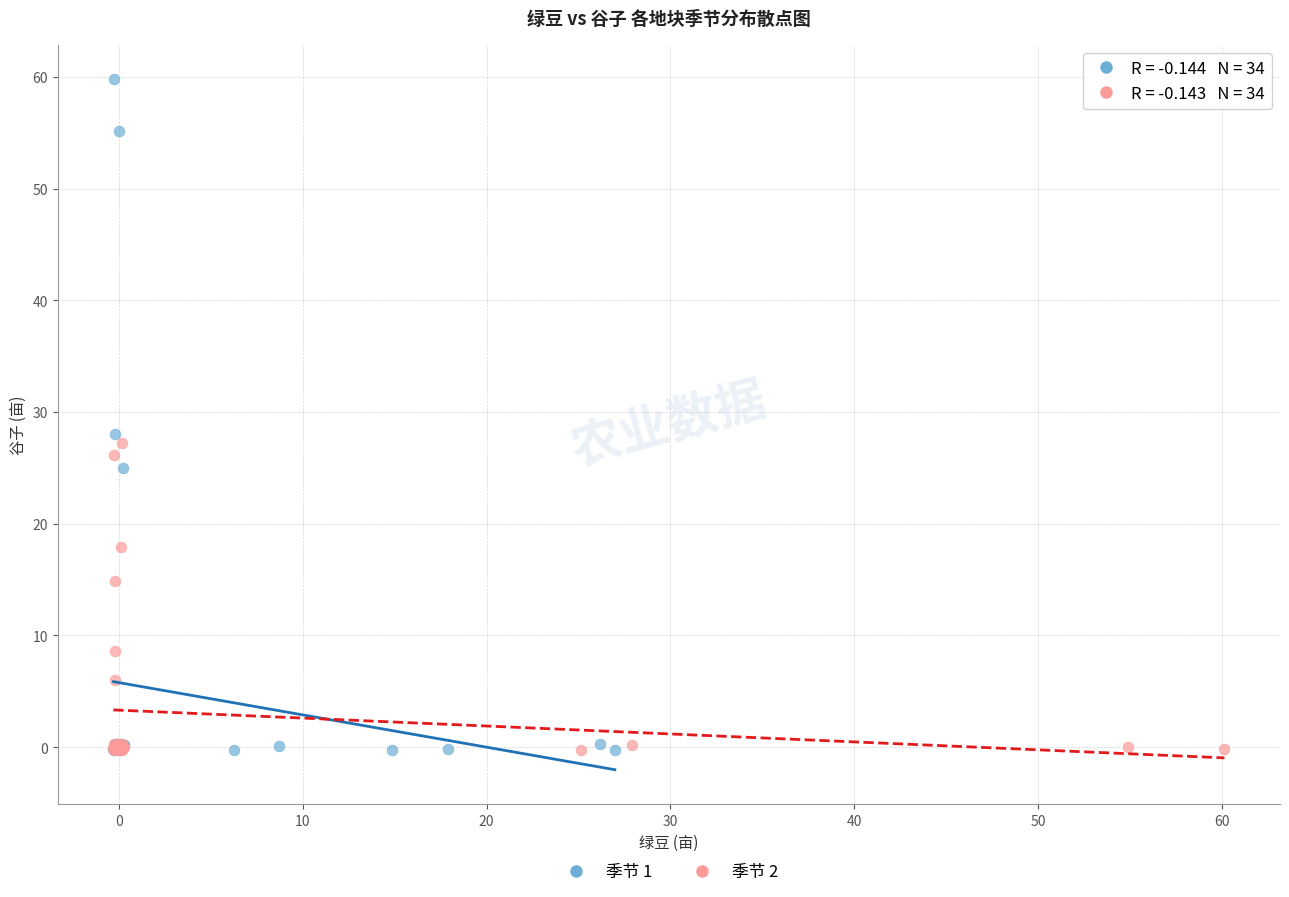

Which series has the widest spread of Y values?

季节 1